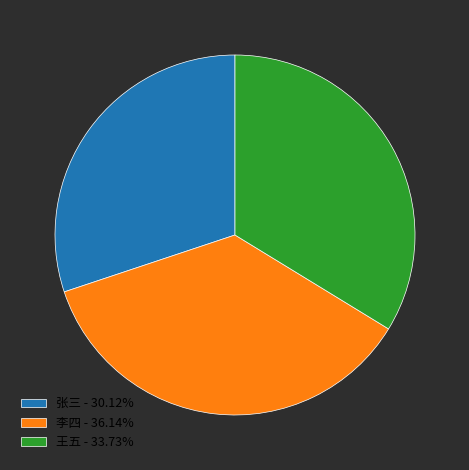

Which slice is the largest?

李四